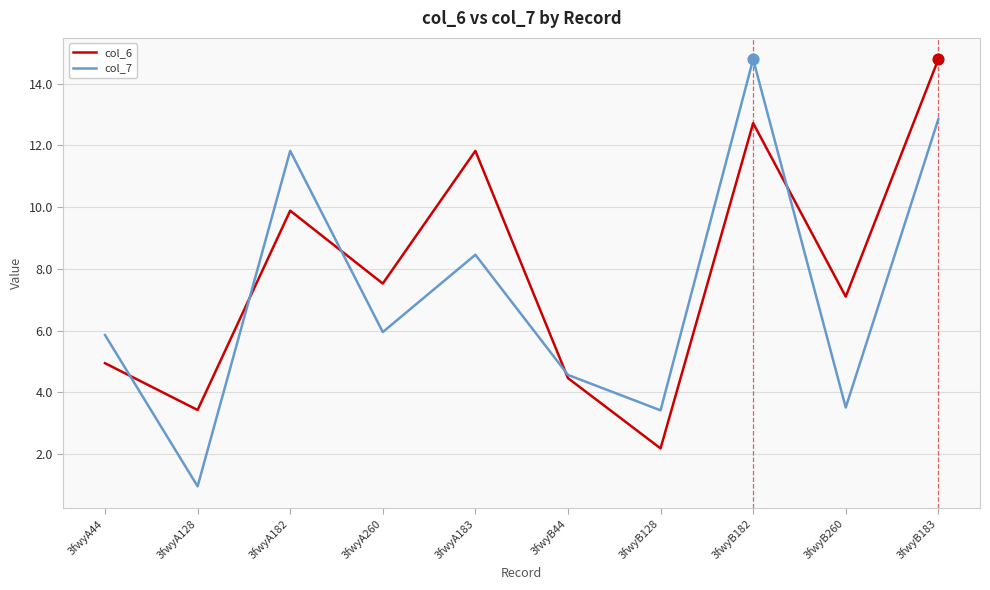

Which series has the largest total across all categories?

col_6